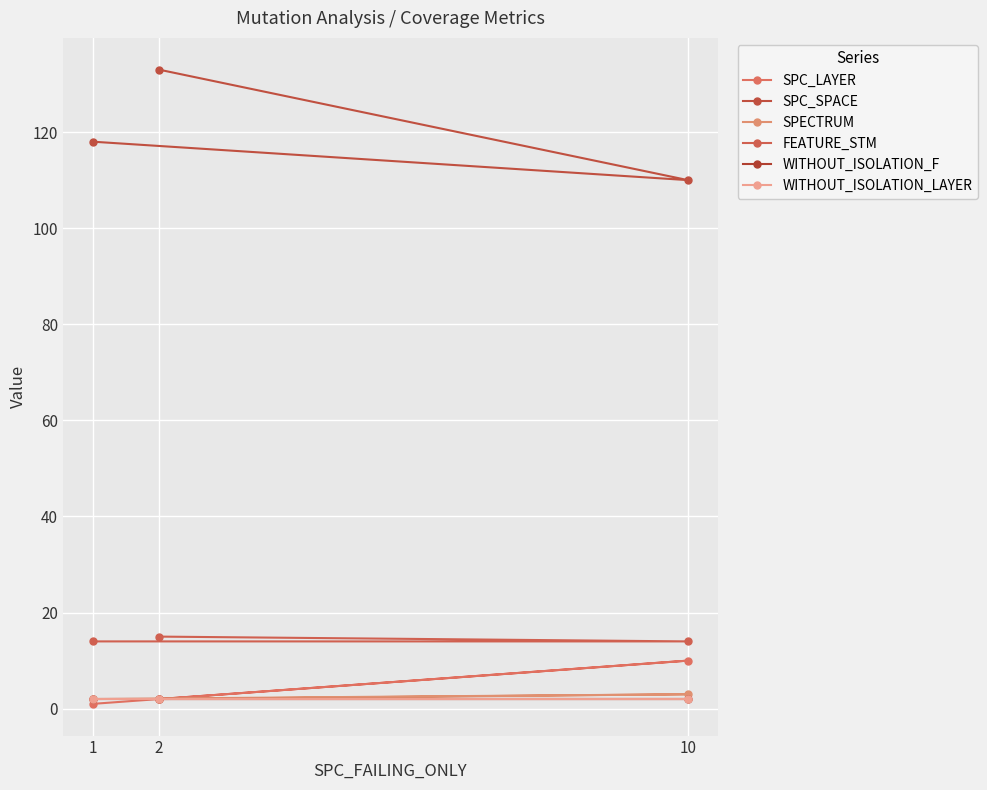

What is the smallest value displayed?

1